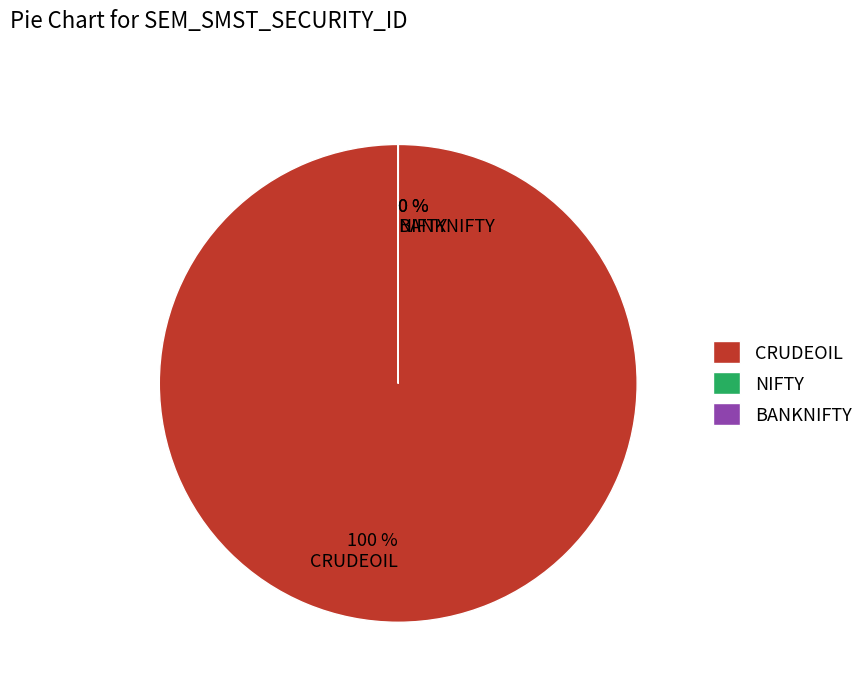

Count the number of slices in the pie.

3